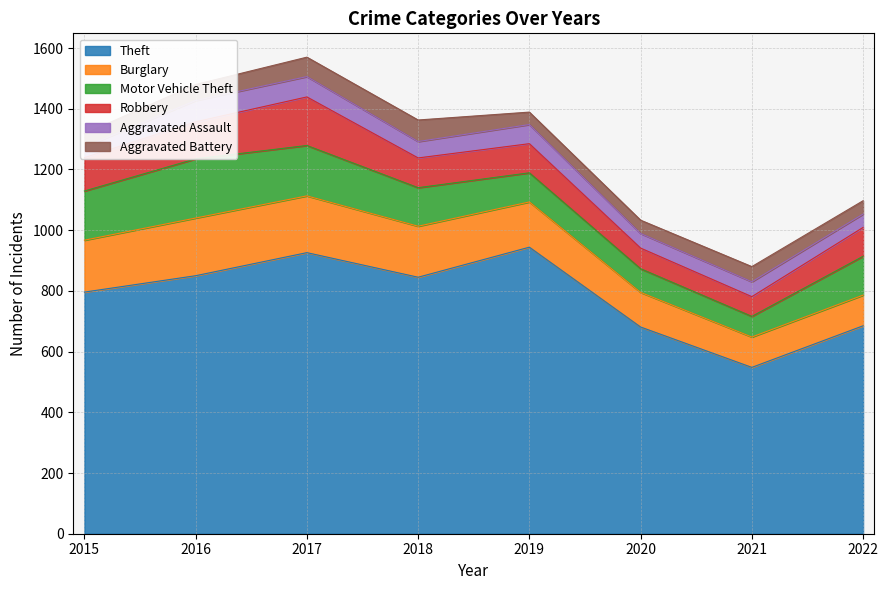

What is the difference between the Robbery values at 2020 and 2017?

92